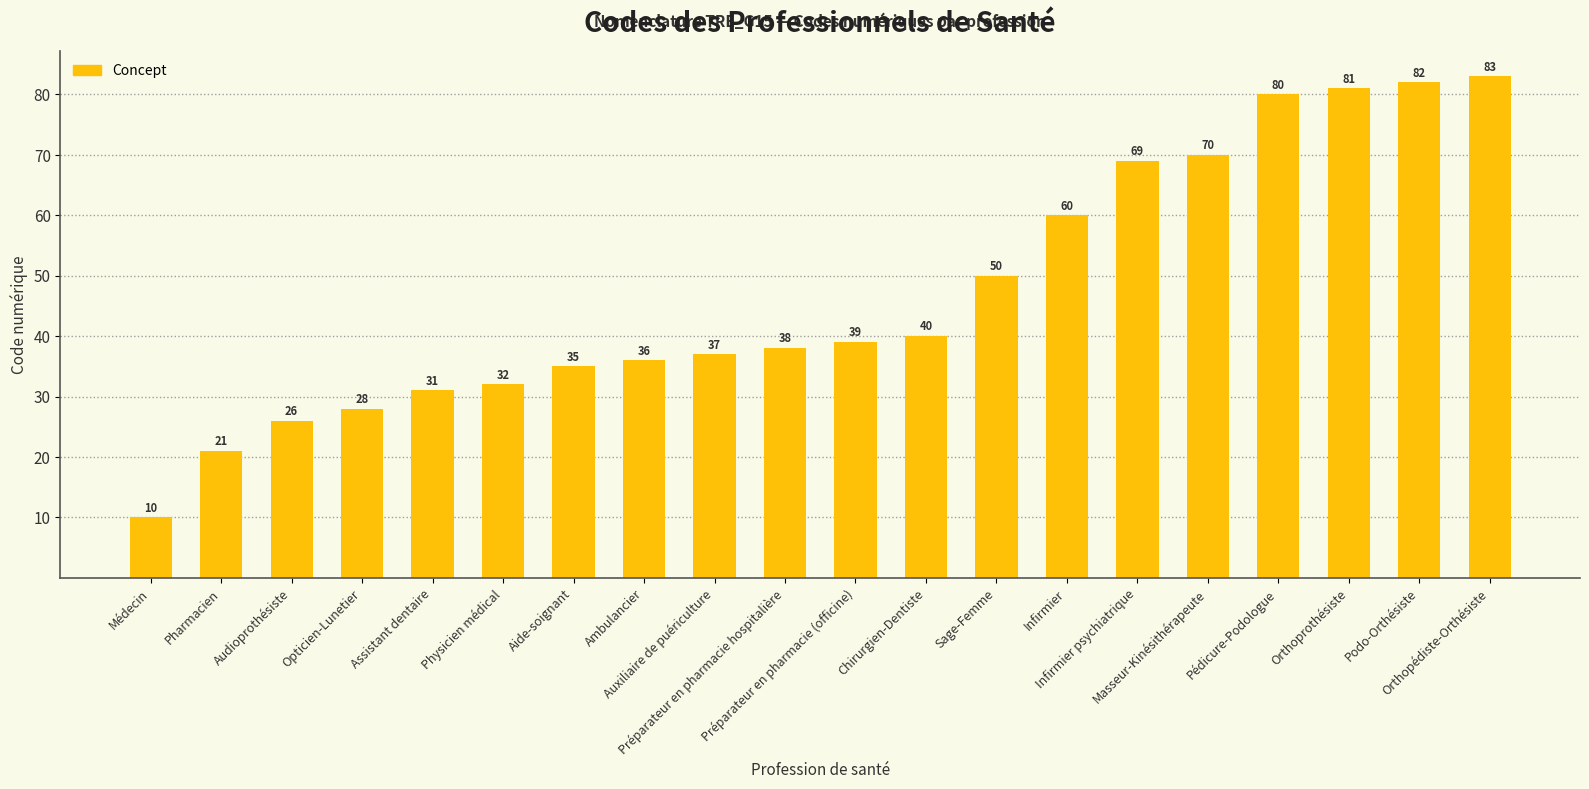

What is the sum of the values at Pharmacien and Podo-Orthésiste?

103